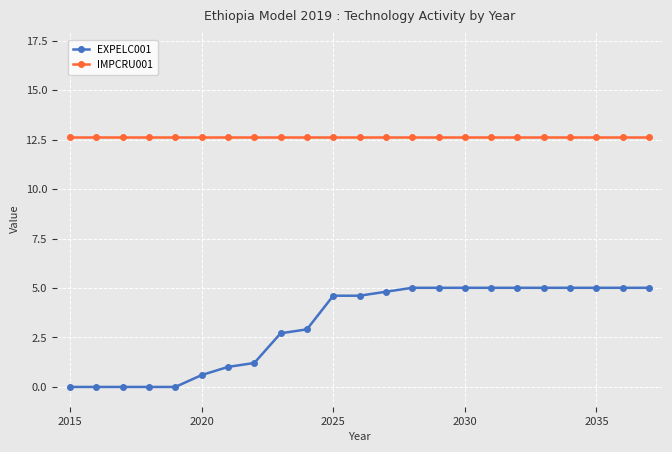

True or false: EXPELC001 and IMPCRU001 cross at least once.

False